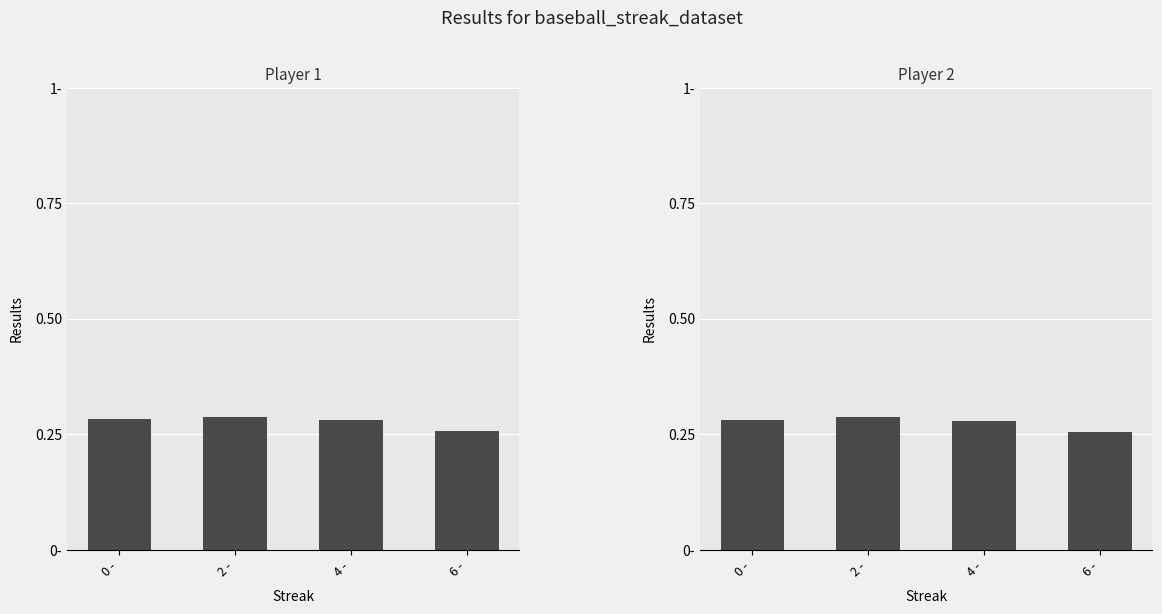

What is the value of the Batting Average1 bar at the 3rd from the left?

0.3